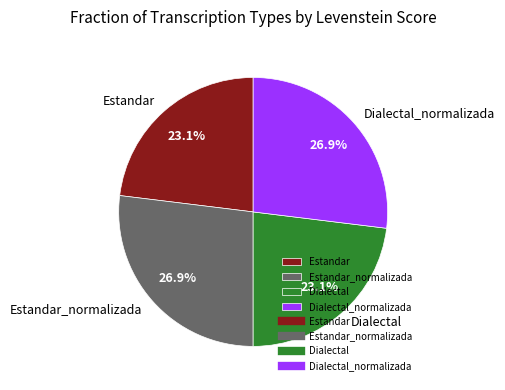

What percentage is the Estandar slice, to the nearest percent?

23%